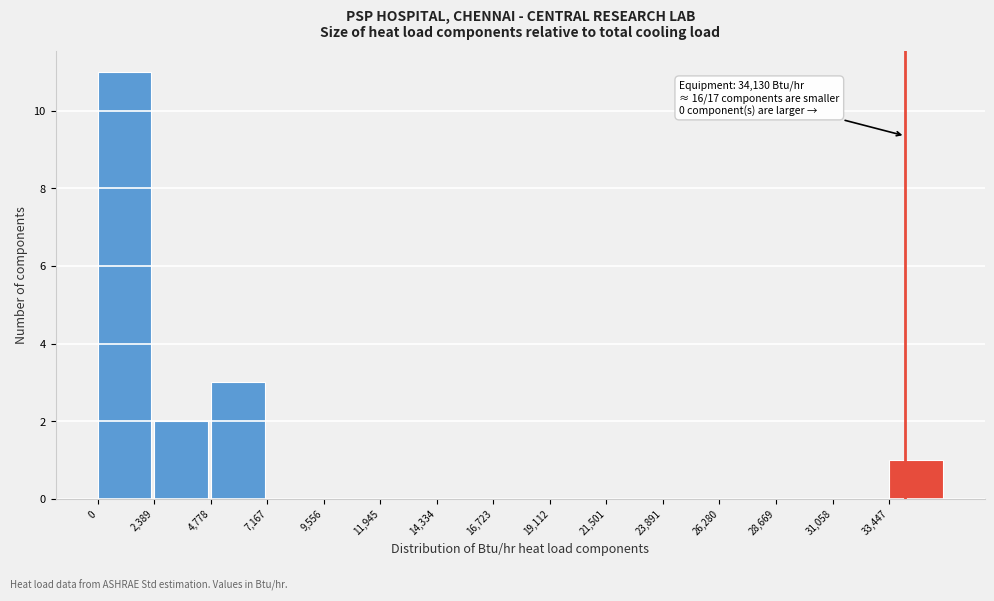

Over which range of the x-axis is the bar tallest?

0 to 2500